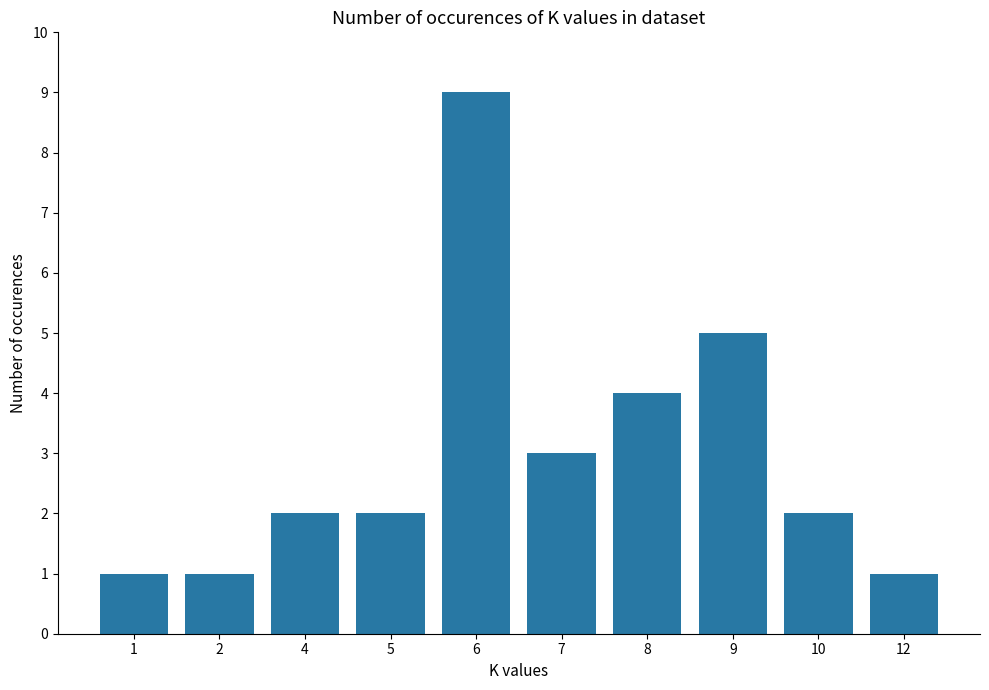

What is the sum of all values?

30